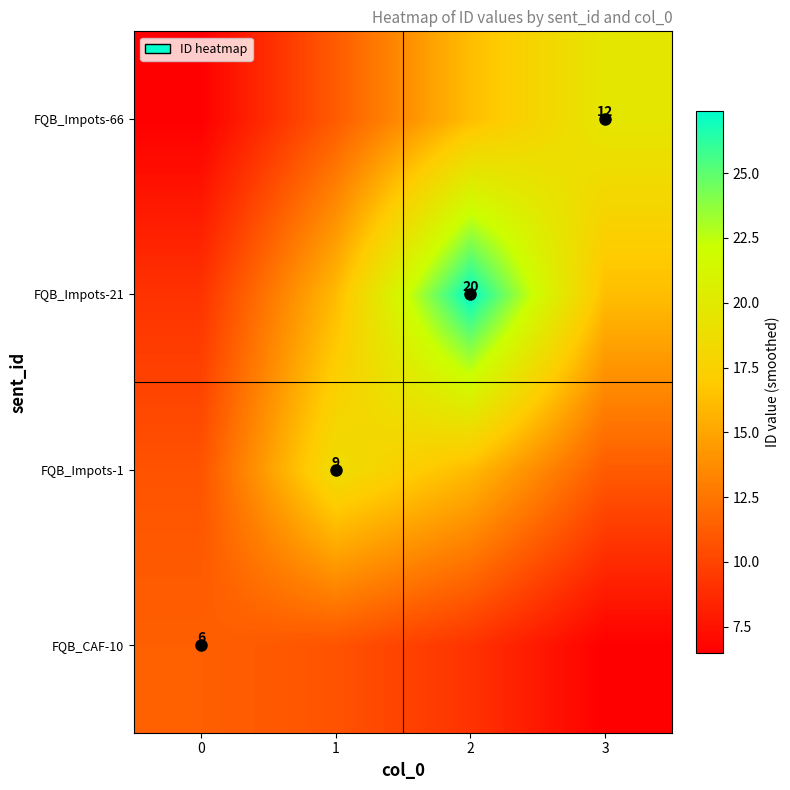

The value of FQB_Impots-21 at 2 is 15.1. True or false?

False